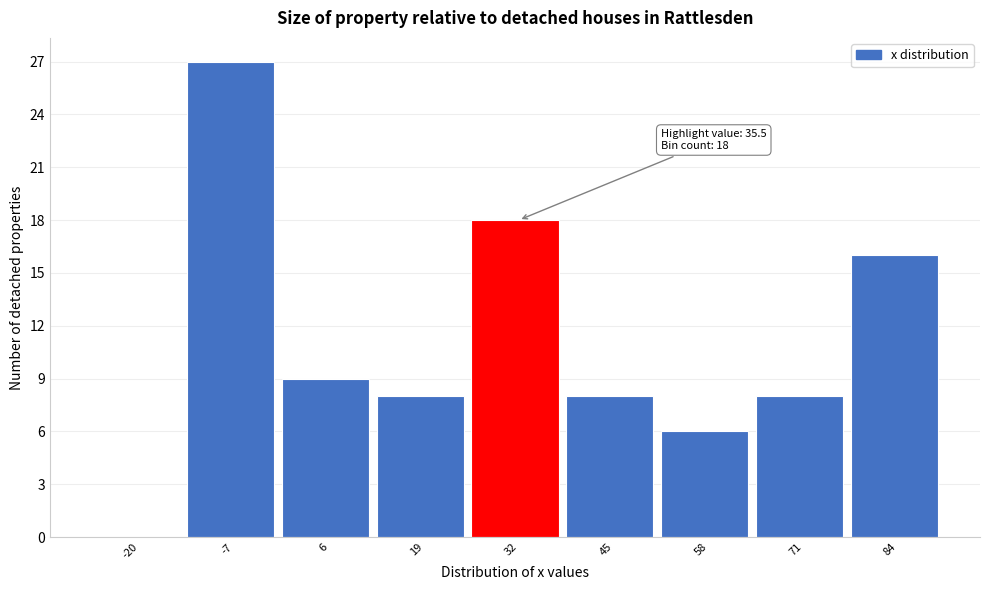

Reading left to right, transcribe all the data shown in this chart.

-20=0	-7=27	6=9	19=8	32=18	45=8	58=6	71=8	84=16